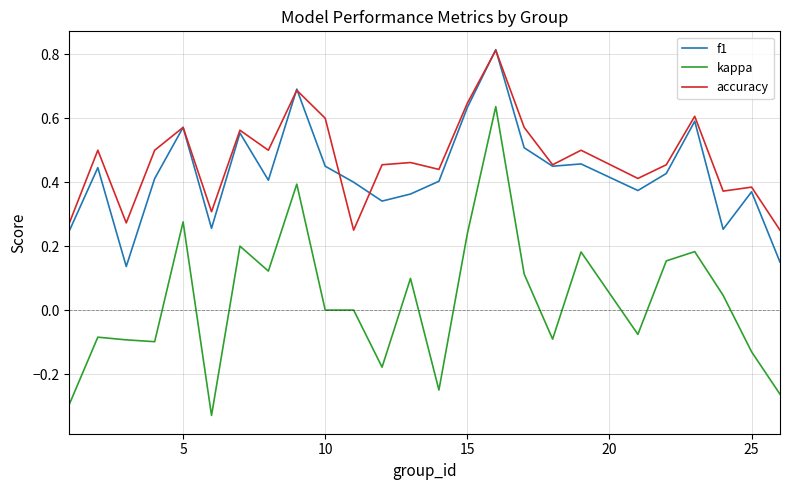

True or false: kappa and accuracy intersect in this chart.

False